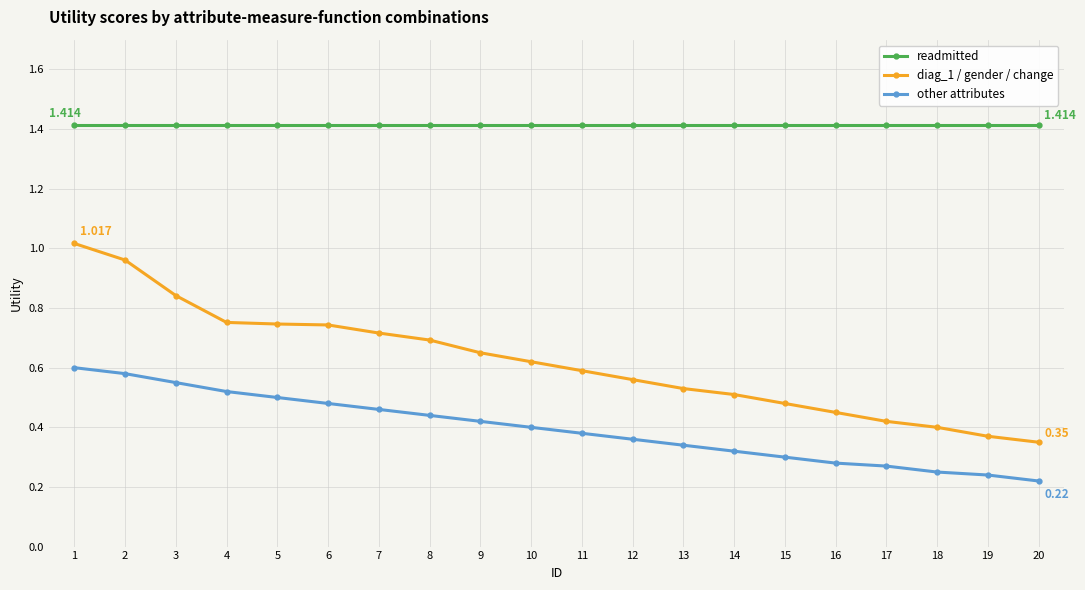

What is the sum of all readmitted values?

28.3